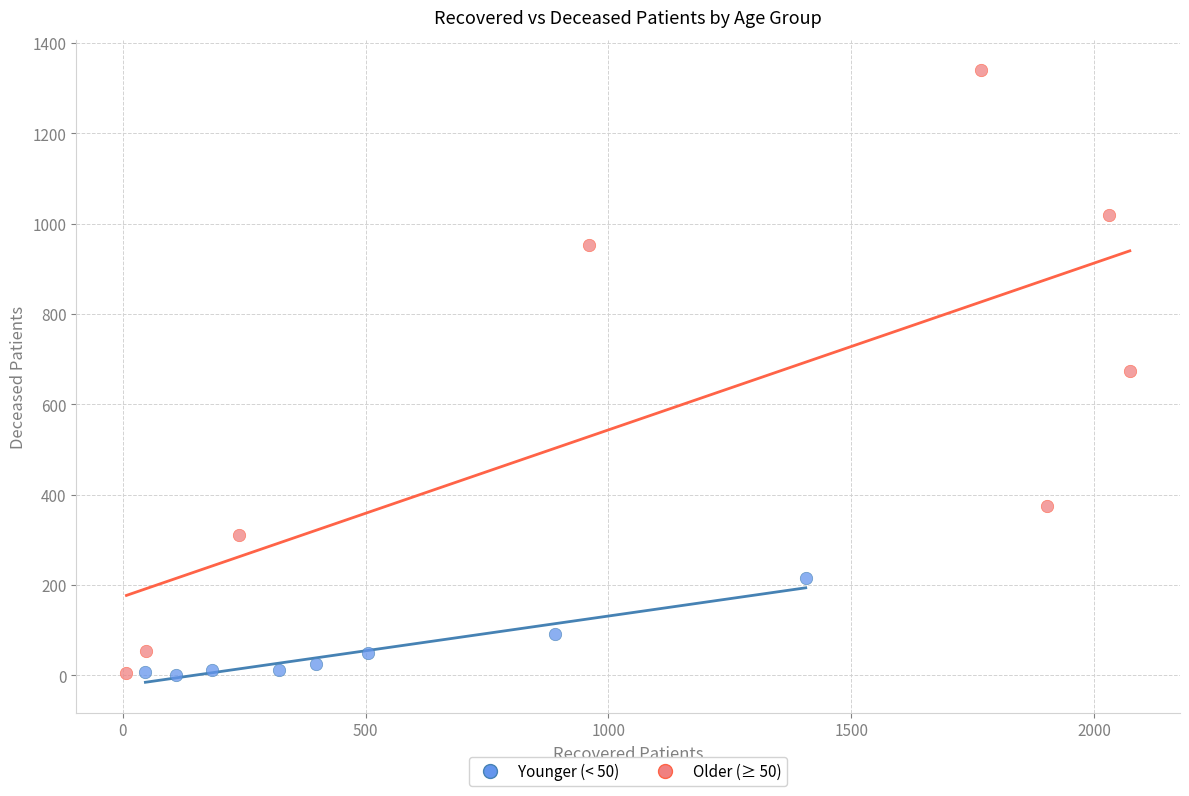

Which series has the largest Y range (max minus min)?

Older (≥ 50)